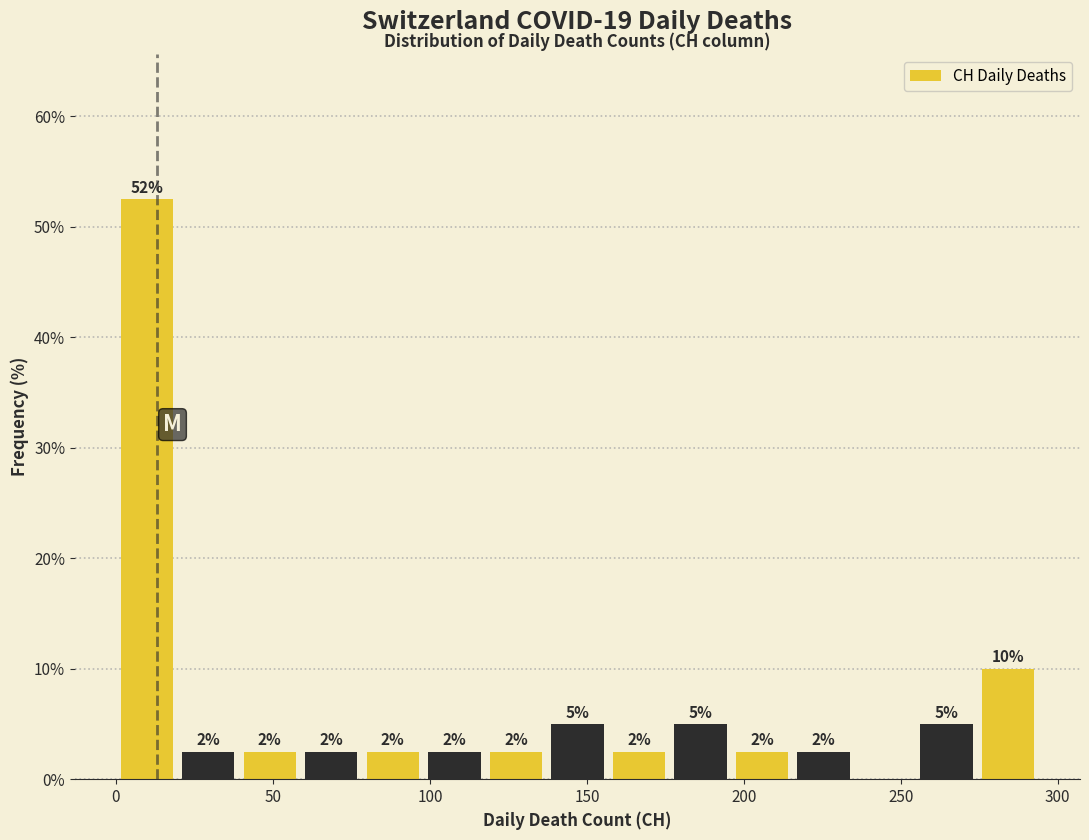

Around what value on the x-axis is the tallest bar? Give the approximate position of its centre, as read against the axis.

10